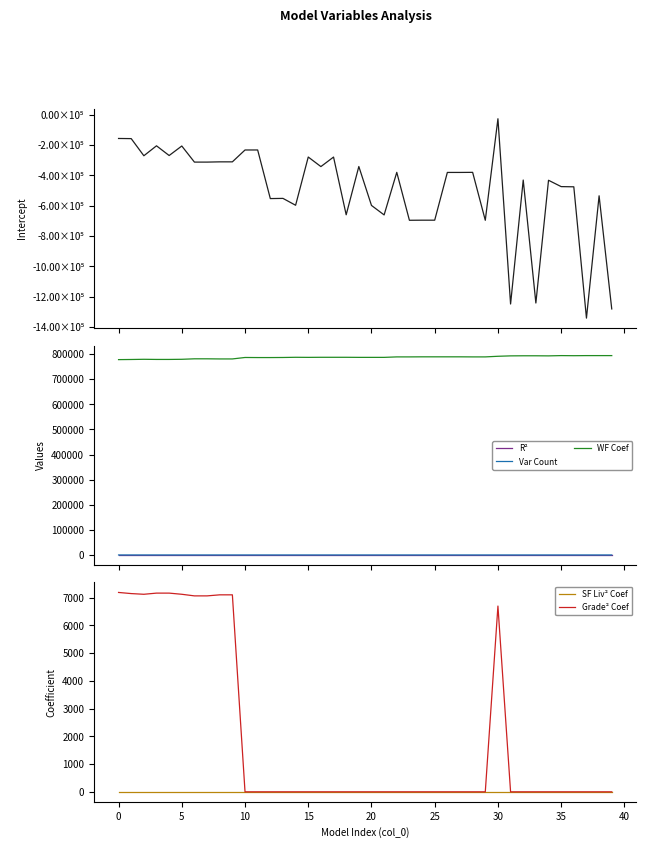

True or false: WF Coef and Var Count cross at least once.

False